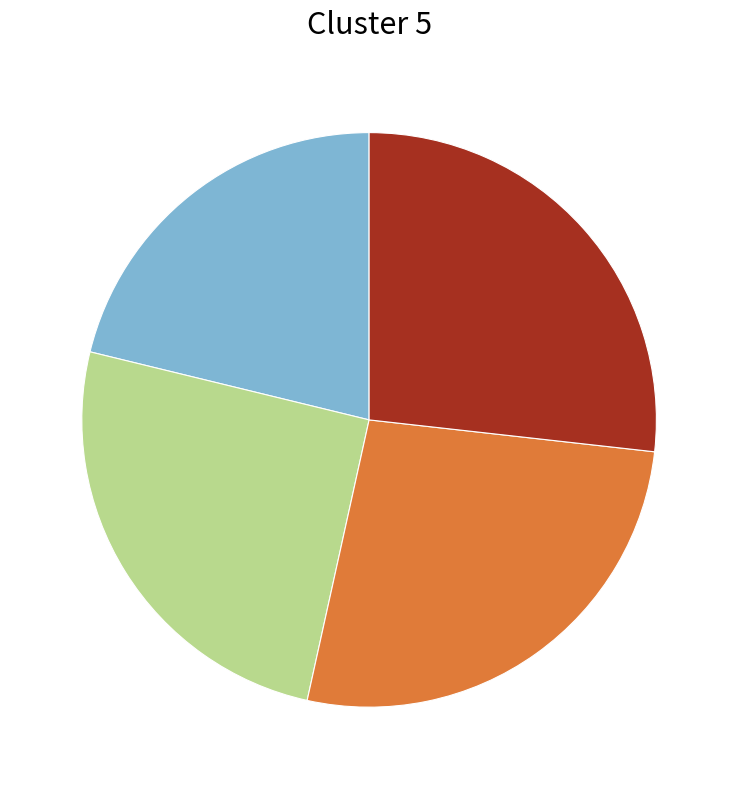

How many slices are in this pie chart?

4